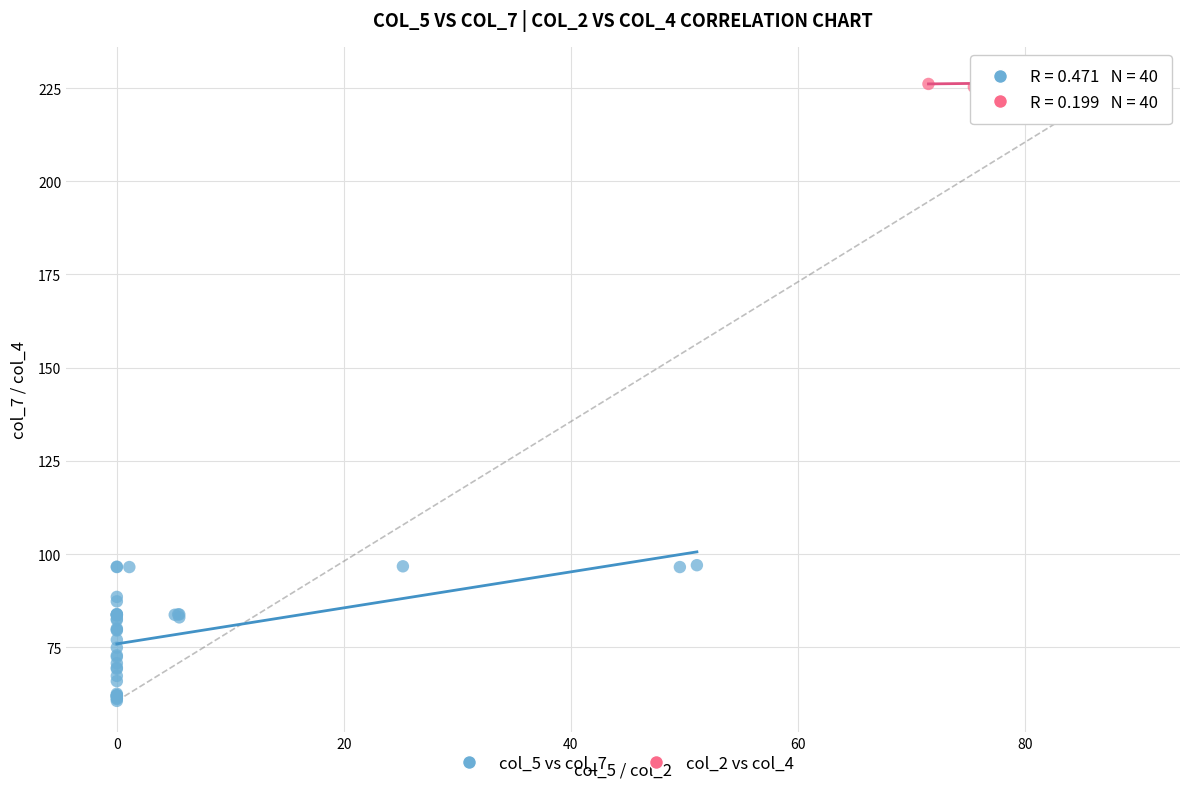

Which series has the widest spread of Y values?

col_5 vs col_7